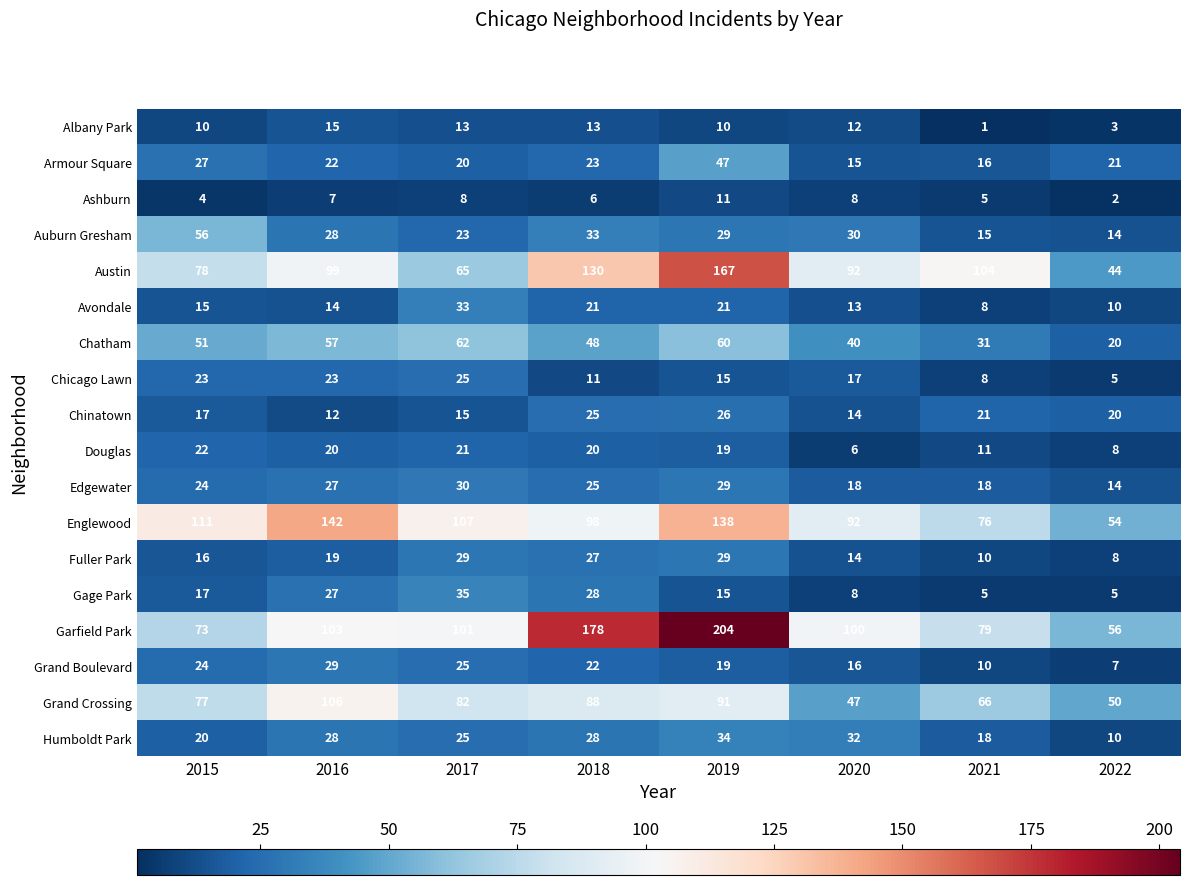

The value of Austin at 2022 is 44. True or false?

True